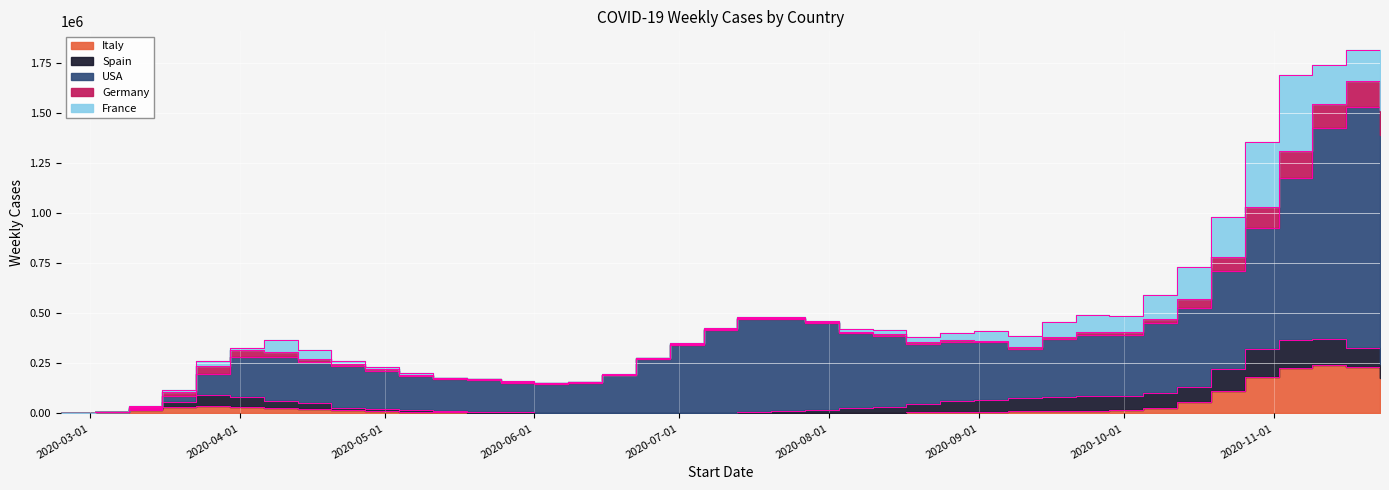

Rank the categories by Germany value from highest to lowest.

2020-11-02, 2020-11-16, 2020-11-23, 2020-11-09, 2020-10-26, 2020-10-19, 2020-10-12, 2020-03-30, 2020-03-23, 2020-04-06, 2020-10-05, 2020-03-16, 2020-04-13, 2020-09-28, 2020-04-20, 2020-09-21, 2020-09-14, 2020-09-07, 2020-08-17, 2020-08-24, 2020-08-31, 2020-04-27, 2020-08-10, 2020-05-04, 2020-08-03, 2020-03-09, 2020-07-27, 2020-05-11, 2020-05-18, 2020-07-20, 2020-06-15, 2020-06-22, 2020-05-25, 2020-06-29, 2020-07-13, 2020-07-06, 2020-06-01, 2020-06-08, 2020-03-02, 2020-02-24